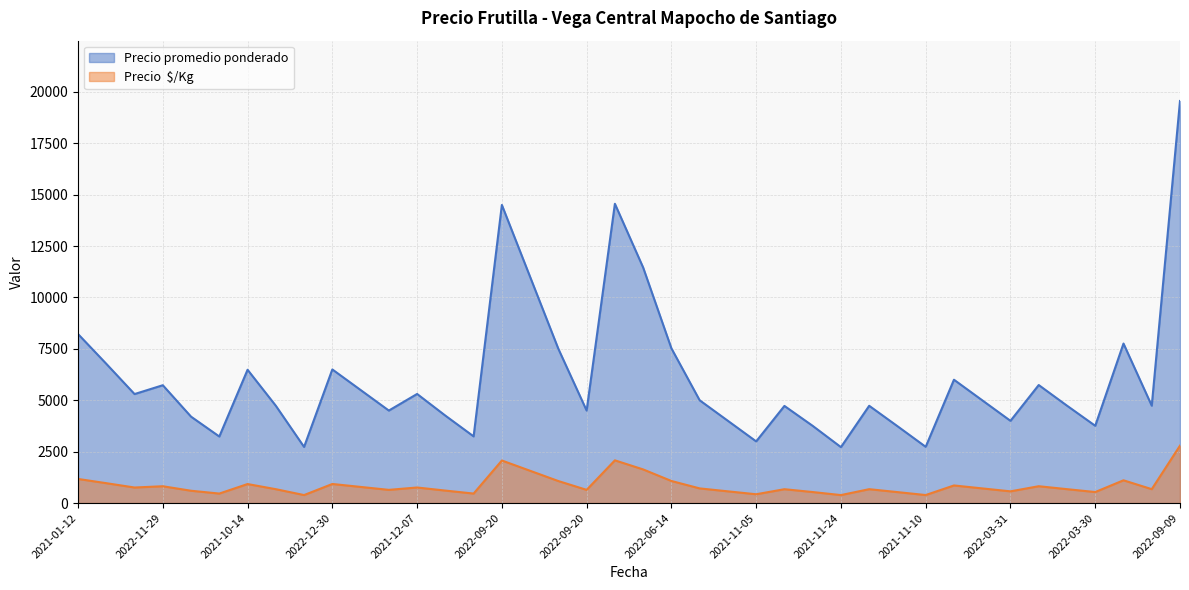

In Precio promedio ponderado, how many points are lower than both neighbors (excluding endpoints)?

12